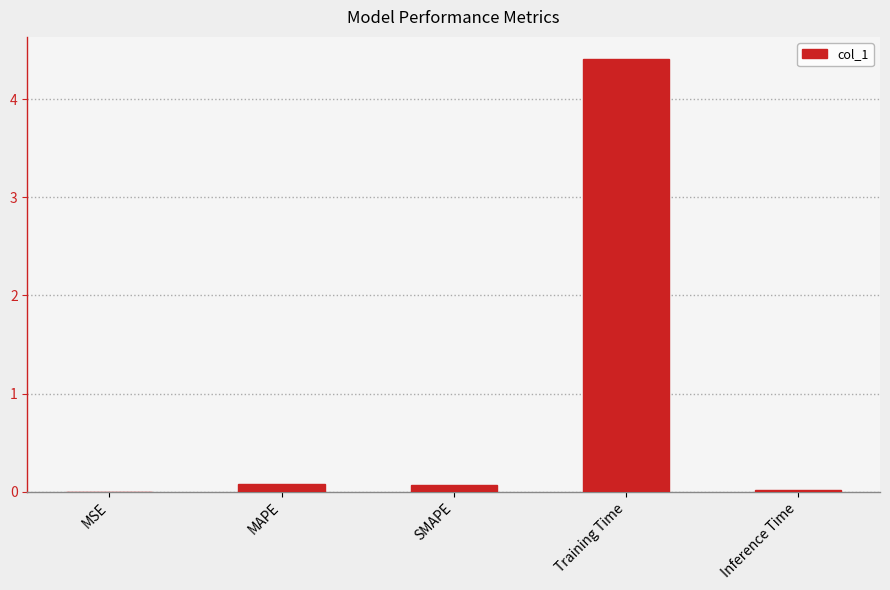

At which category does the chart reach its peak across all series?

Training Time